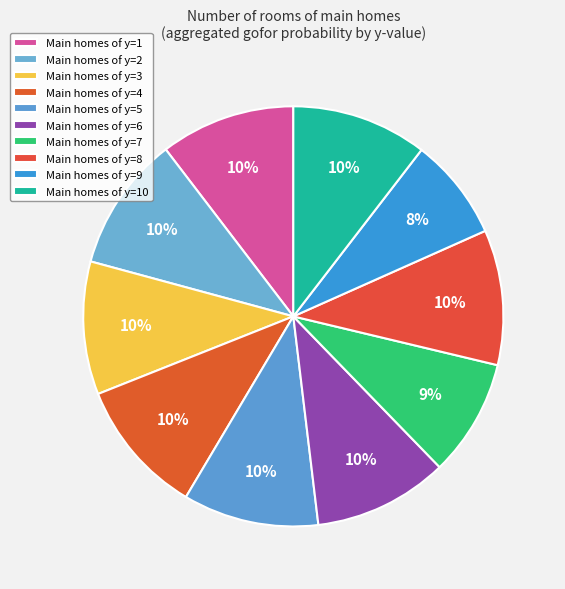

How many slices are in this pie chart?

10